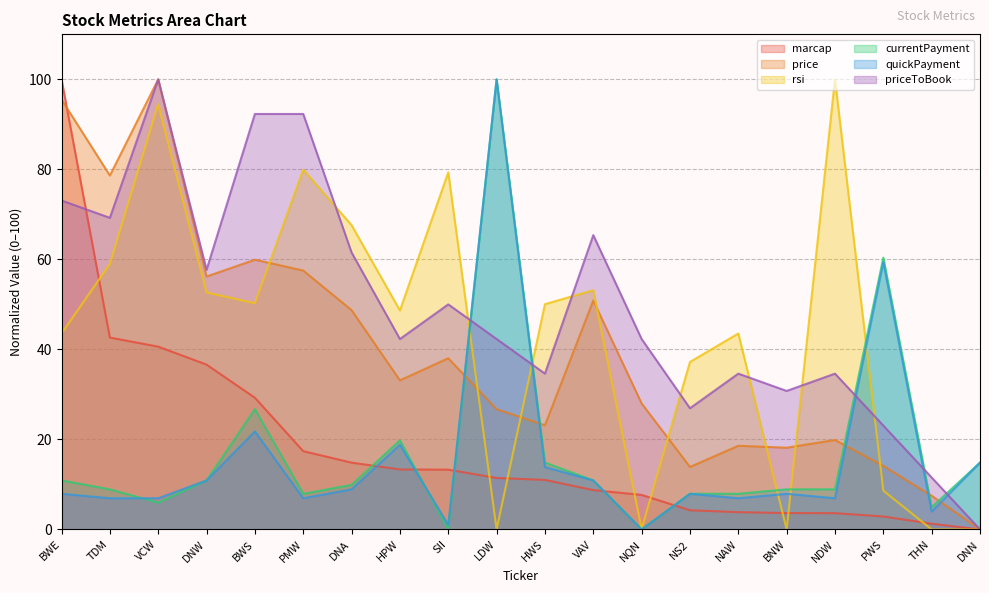

Reading left to right, extract all data points from this chart.

marcap: BWE=100.0	TDM=42.6	VCW=40.6	DNW=36.6	BWS=29.3	PMW=17.4	DNA=14.8	HPW=13.3	SII=13.3	LDW=11.4	HWS=11.0	VAV=8.7	NQN=7.7	NS2=4.3	NAW=3.8	BNW=3.6	NDW=3.6	PWS=2.9	THN=1.3	DNN=0.0
price: BWE=95.5	TDM=78.6	VCW=100.0	DNW=56.2	BWS=59.9	PMW=57.5	DNA=48.7	HPW=33.1	SII=38.0	LDW=26.7	HWS=23.1	VAV=50.9	NQN=28.0	NS2=13.9	NAW=18.6	BNW=18.2	NDW=19.9	PWS=14.1	THN=7.5	DNN=0.0
rsi: BWE=43.5	TDM=59.0	VCW=94.5	DNW=52.7	BWS=50.3	PMW=79.9	DNA=67.6	HPW=48.6	SII=79.3	LDW=0.0	HWS=50.1	VAV=53.2	NQN=0.1	NS2=37.2	NAW=43.5	BNW=0.0	NDW=100.0	PWS=8.6	THN=0.0	DNN=0.0
currentPayment: BWE=10.9	TDM=8.9	VCW=5.9	DNW=10.9	BWS=26.7	PMW=7.9	DNA=9.9	HPW=19.8	SII=0.0	LDW=100.0	HWS=14.9	VAV=10.9	NQN=0.0	NS2=7.9	NAW=7.9	BNW=8.9	NDW=8.9	PWS=60.4	THN=5.0	DNN=14.9
quickPayment: BWE=7.9	TDM=6.9	VCW=6.9	DNW=10.9	BWS=21.8	PMW=6.9	DNA=8.9	HPW=18.8	SII=1.0	LDW=100.0	HWS=13.9	VAV=10.9	NQN=0.0	NS2=7.9	NAW=6.9	BNW=7.9	NDW=6.9	PWS=59.4	THN=4.0	DNN=14.9
priceToBook: BWE=73.1	TDM=69.2	VCW=100.0	DNW=57.7	BWS=92.3	PMW=92.3	DNA=61.5	HPW=42.3	SII=50.0	LDW=42.3	HWS=34.6	VAV=65.4	NQN=42.3	NS2=26.9	NAW=34.6	BNW=30.8	NDW=34.6	PWS=23.1	THN=11.5	DNN=0.0